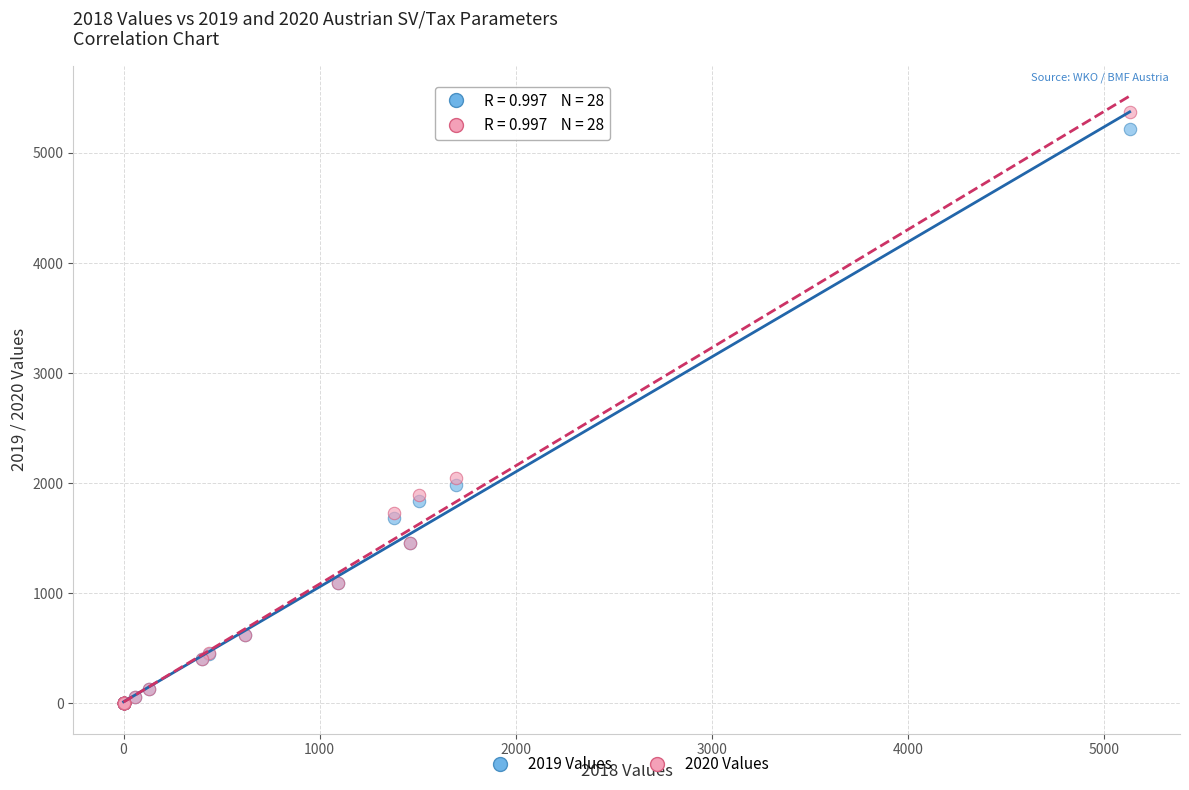

What are all the series names shown in the legend?

2019 Values, 2020 Values